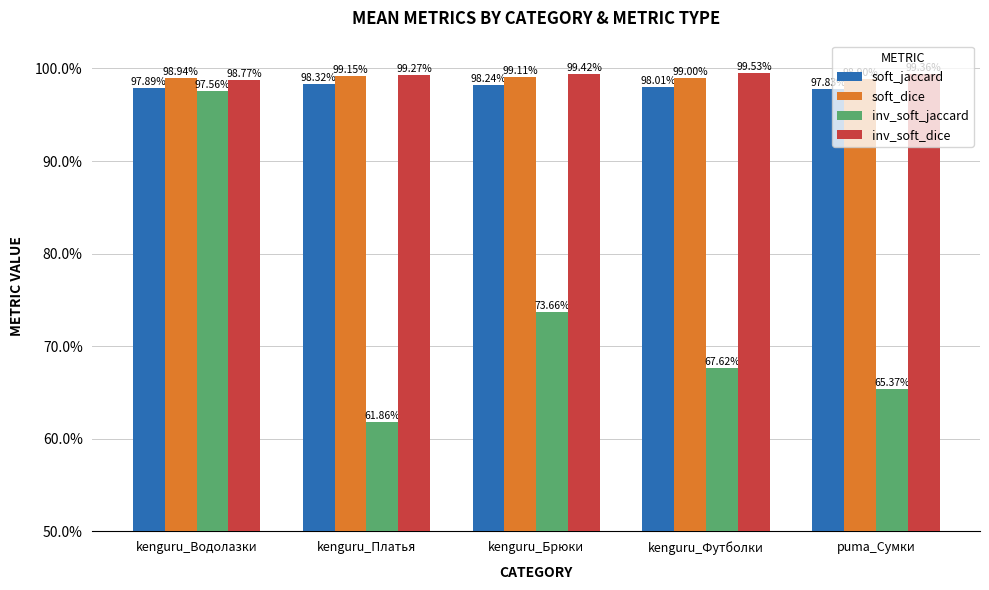

Which category has the highest value in the soft_dice series?

kenguru_Платья